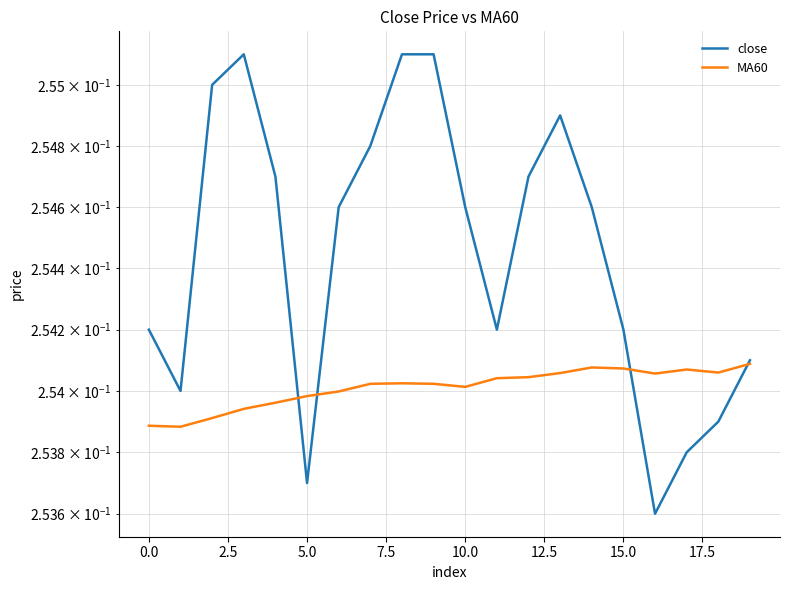

Read the MA60 value at 16.

0.3